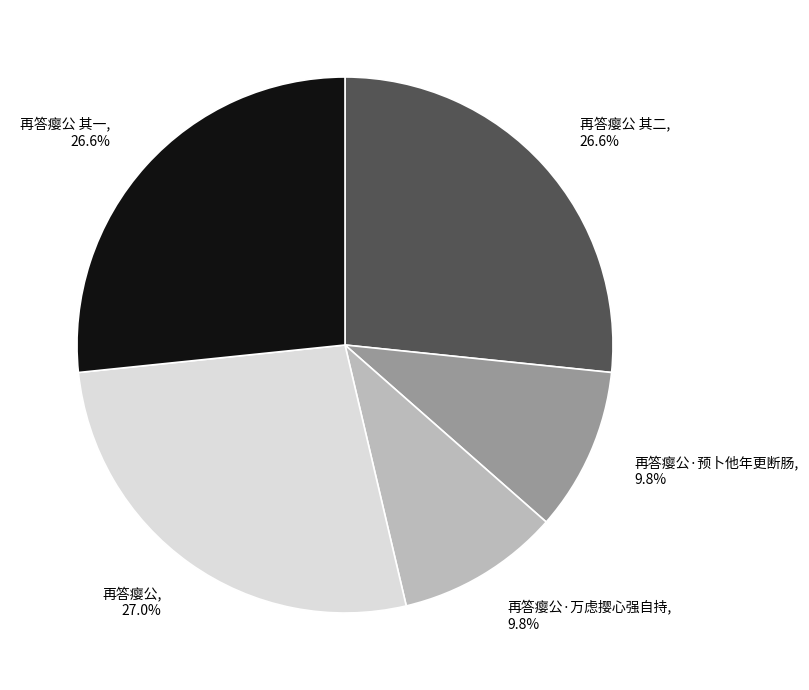

To the nearest percent, what percentage of the pie is 再答瘿公 其一?

27%